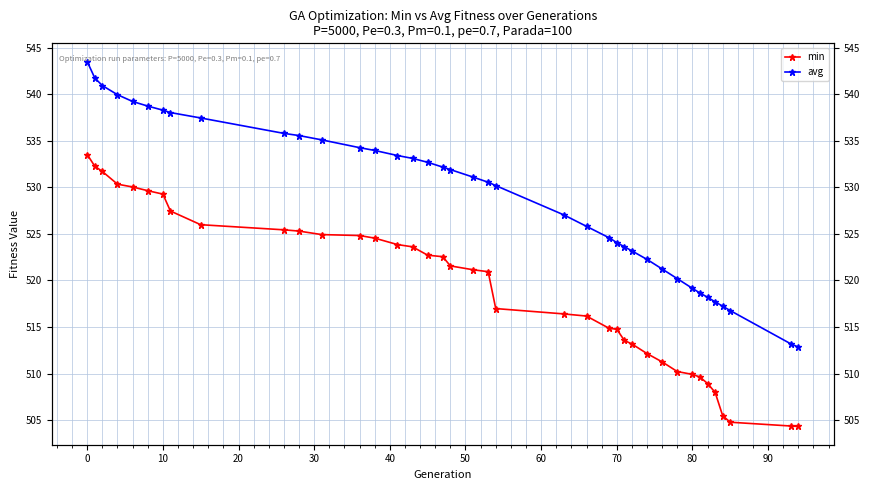

Rank the series by their maximum value, from lowest to highest.

min, avg